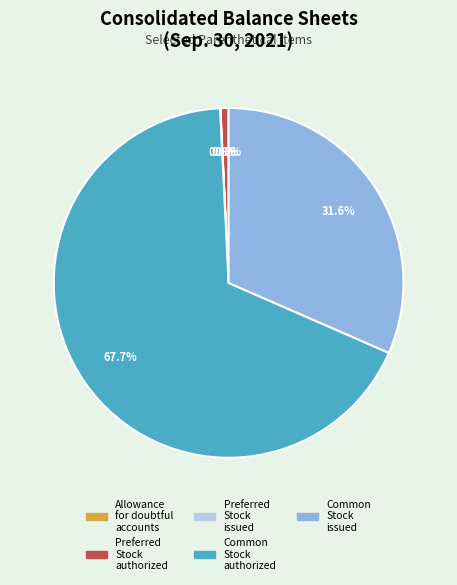

Between Preferred Stock authorized and Common Stock authorized, which is larger?

Common Stock authorized